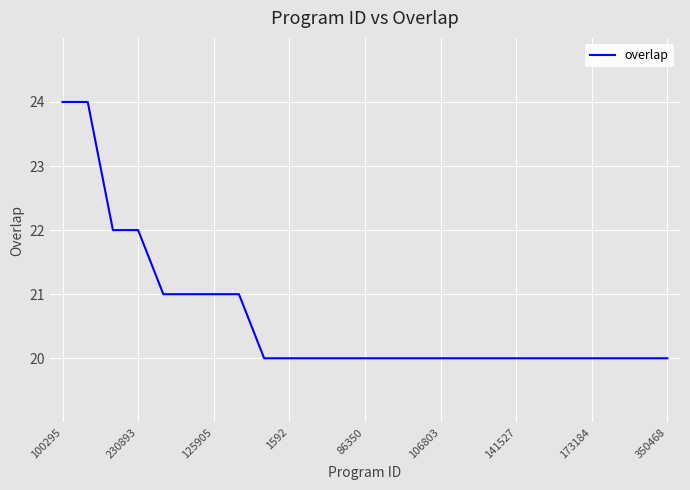

What is the maximum value shown in the chart?

24